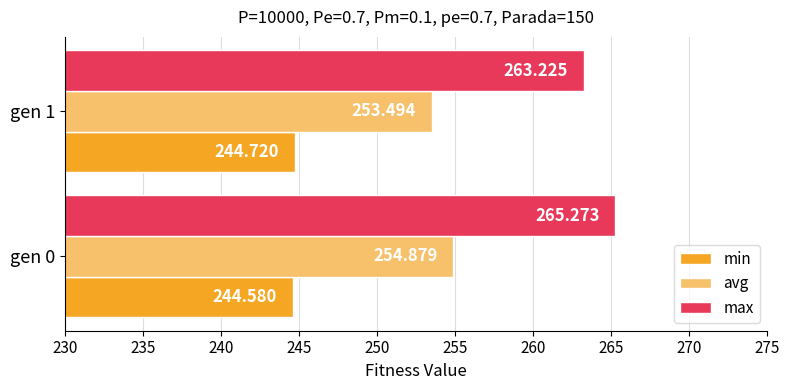

Which category has the lowest value across all series?

gen 0